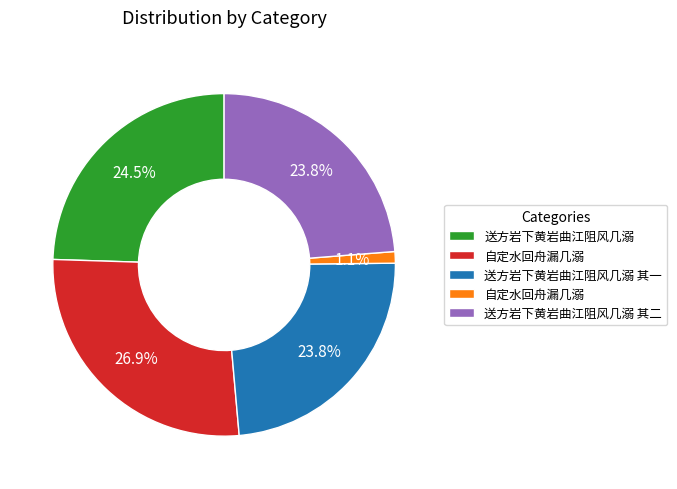

Is there a majority slice in this chart?

No